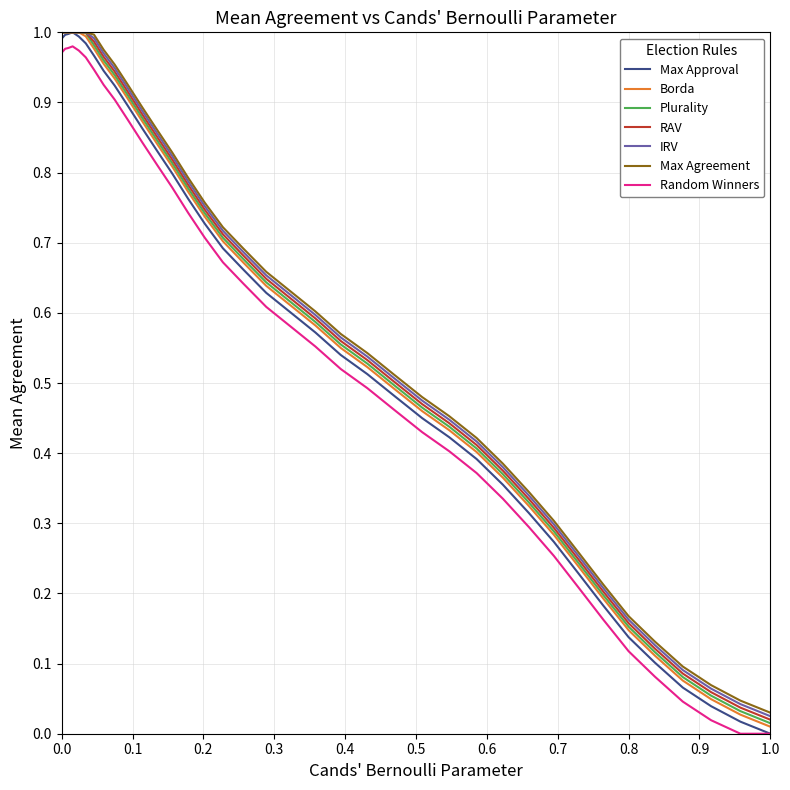

The value at 36.7 is 1.3. True or false?

False